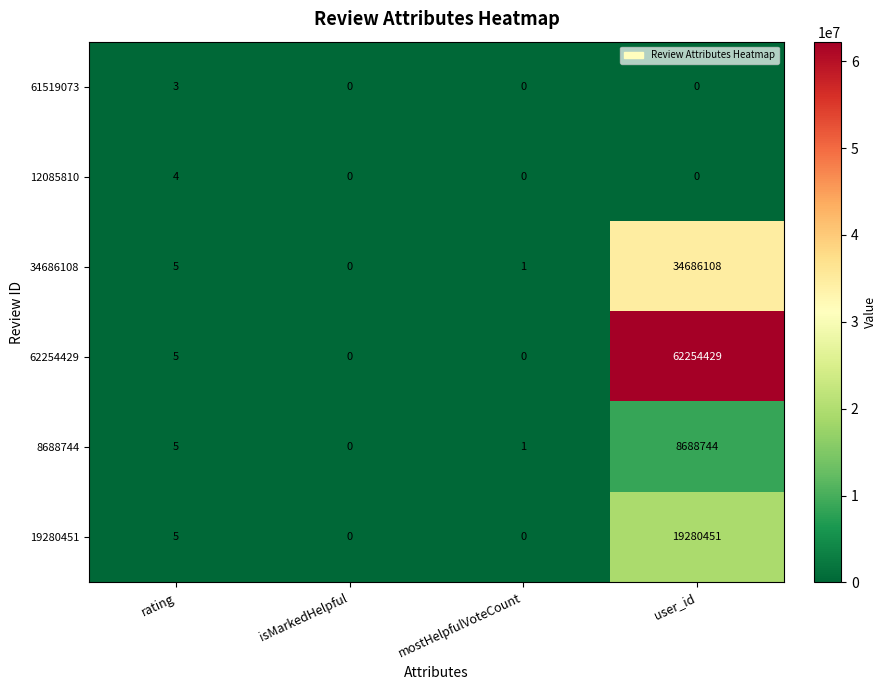

Which series has the largest range (max minus min)?

62254429